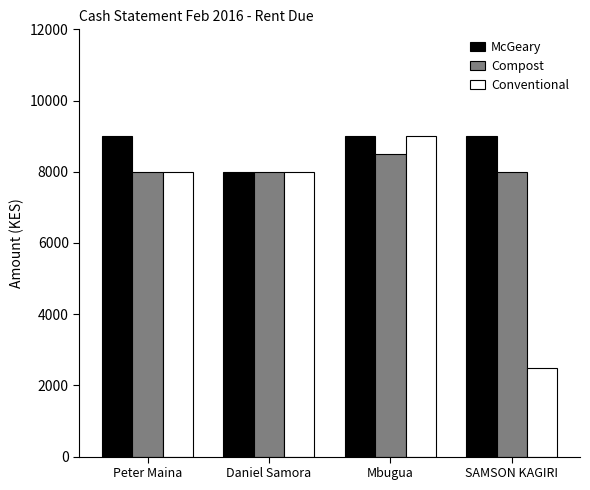

List the series in order of their overall mean, highest first.

McGeary, Compost, Conventional